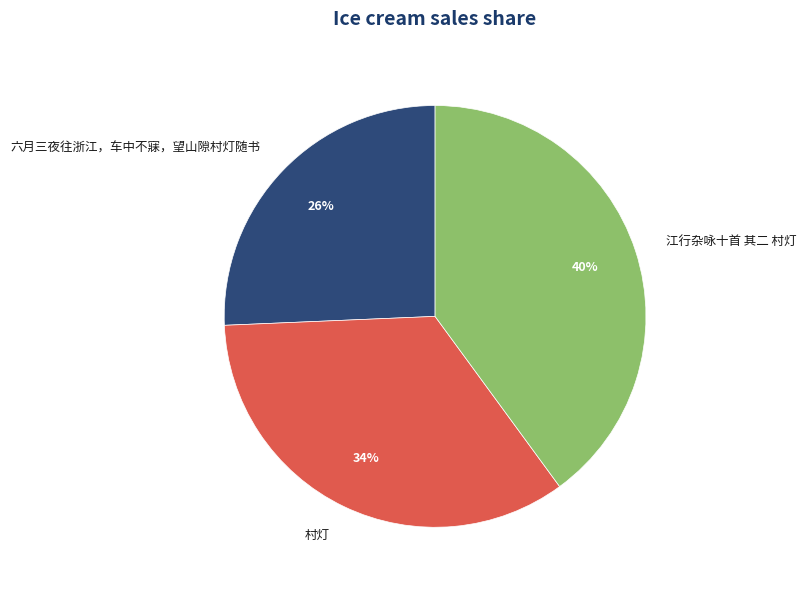

To the nearest percent, what is the difference between the largest and smallest slice percentages?

14%